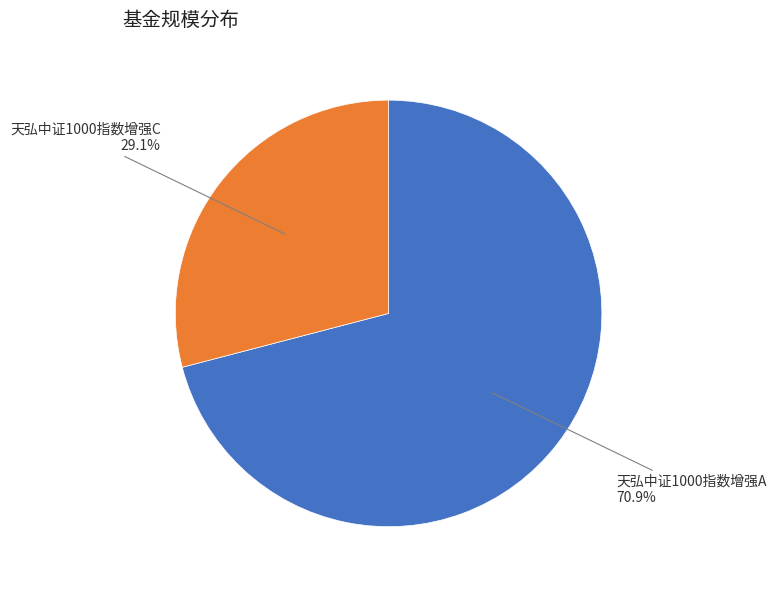

What is the largest slice in the pie chart?

天弘中证1000指数增强A